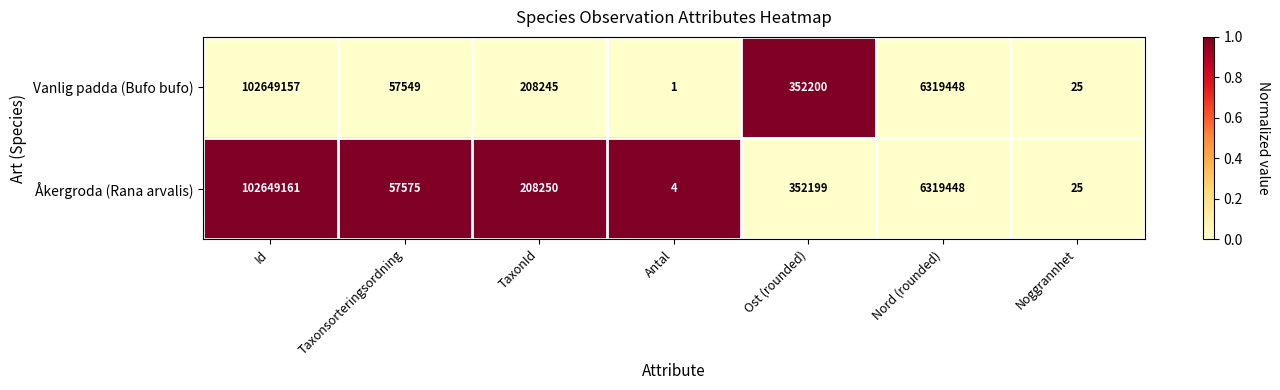

Reading left to right, list all the values displayed in this chart.

Vanlig padda (Bufo bufo): Id=102649157	Taxonsorteringsordning=57549	TaxonId=208245	Antal=1	Ost (rounded)=352200	Nord (rounded)=6319448	Noggrannhet=25
Åkergroda (Rana arvalis): Id=102649161	Taxonsorteringsordning=57575	TaxonId=208250	Antal=4	Ost (rounded)=352199	Nord (rounded)=6319448	Noggrannhet=25